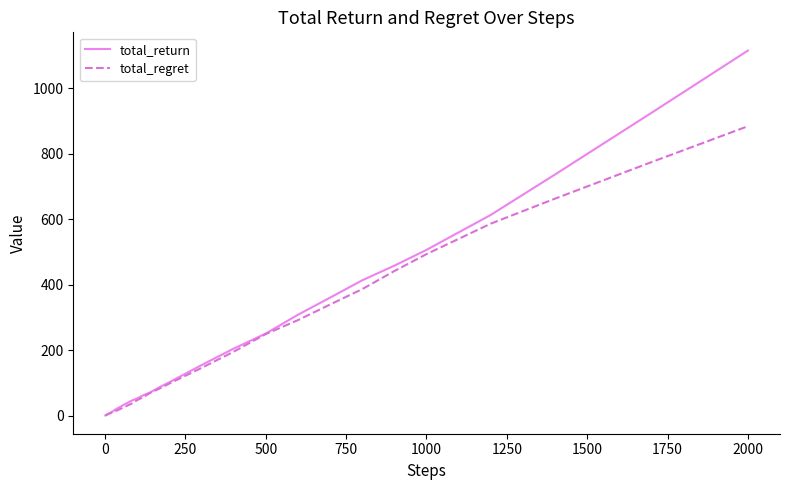

What is the greatest value displayed?

1115.6